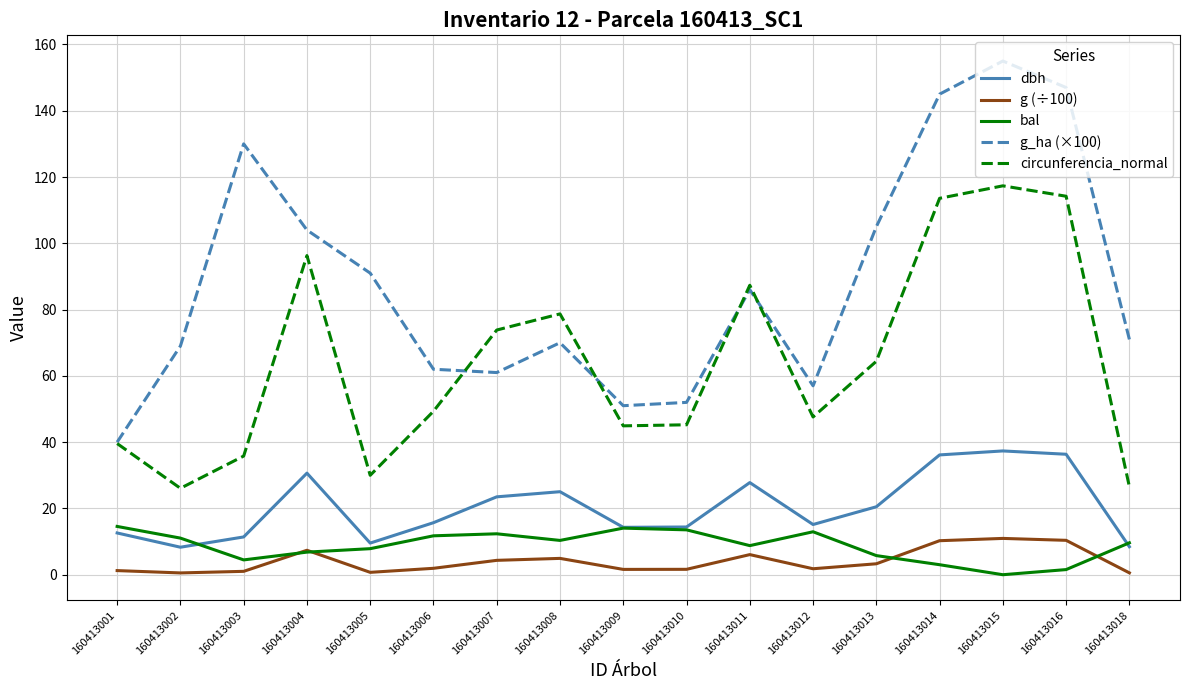

The circunferencia_normal series shows 26.6 at 160413018. True or false?

True